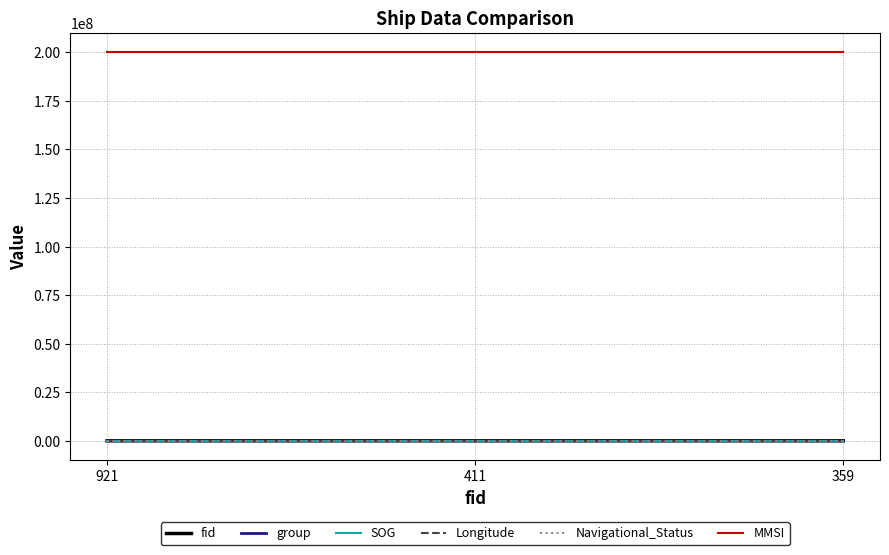

What is the lowest value of the MMSI series?

200005417.0